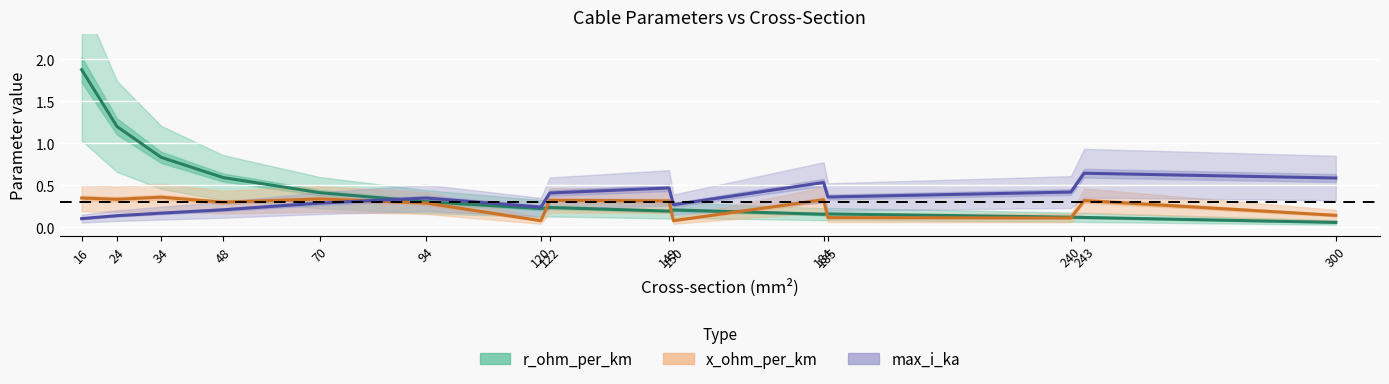

How many distinct data groups are displayed?

3